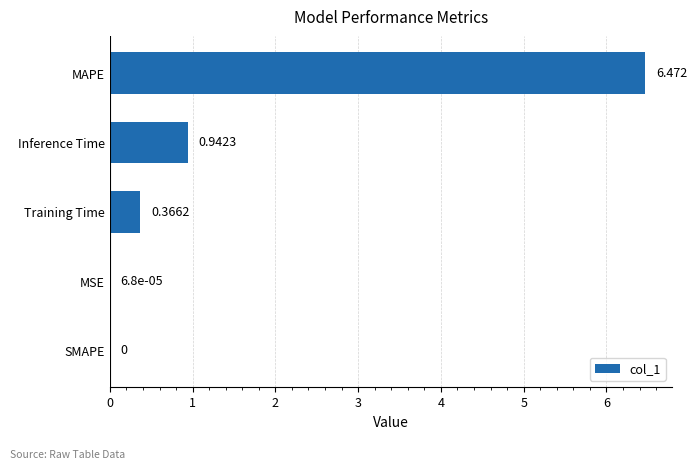

At which label is the value closest to 3?

Inference Time